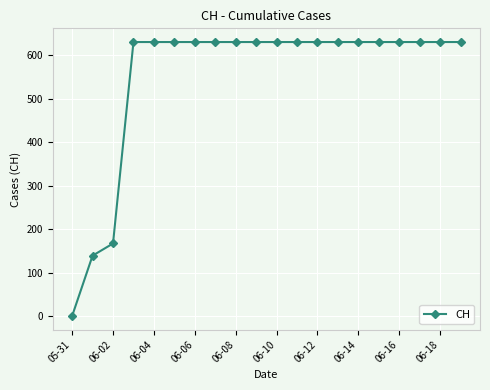

How many series are shown in this chart?

1